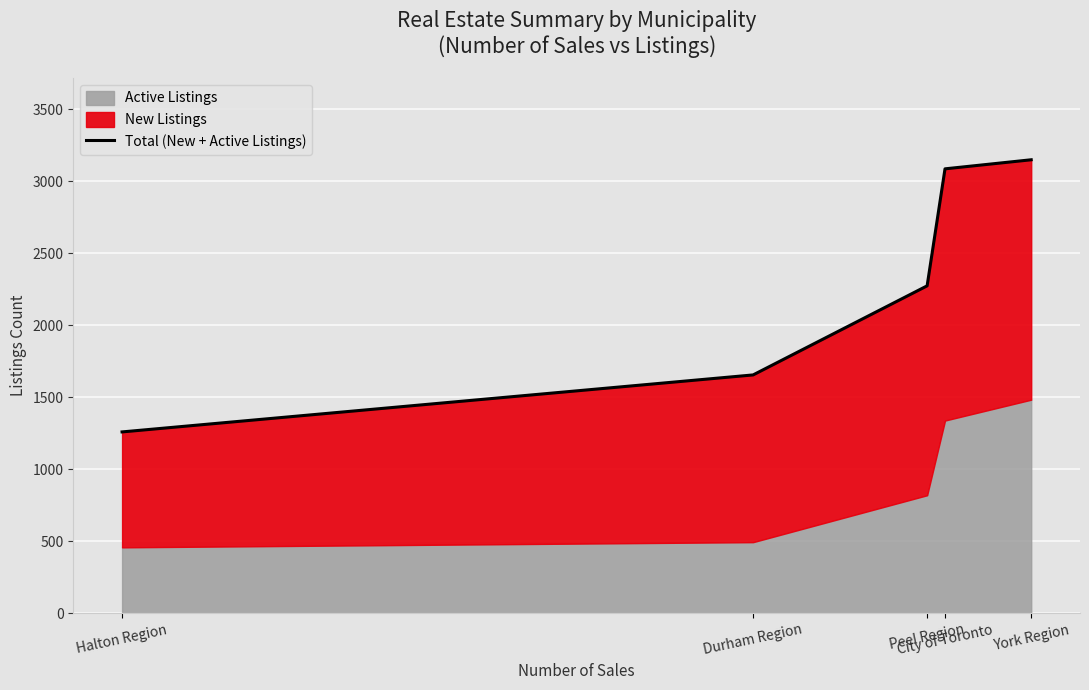

Approximately how many times larger is the value at Peel Region compared to York Region?

0.7